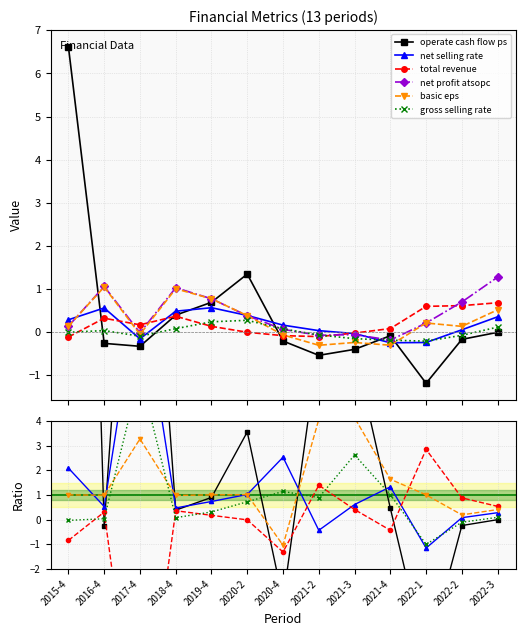

What is the label of the 1st point from the left?

2015-4